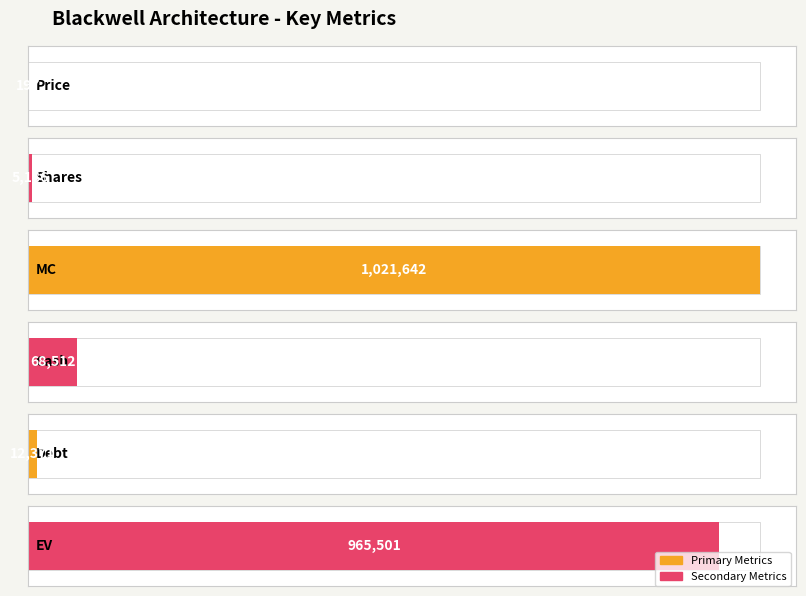

The value at Price is 298. True or false?

False